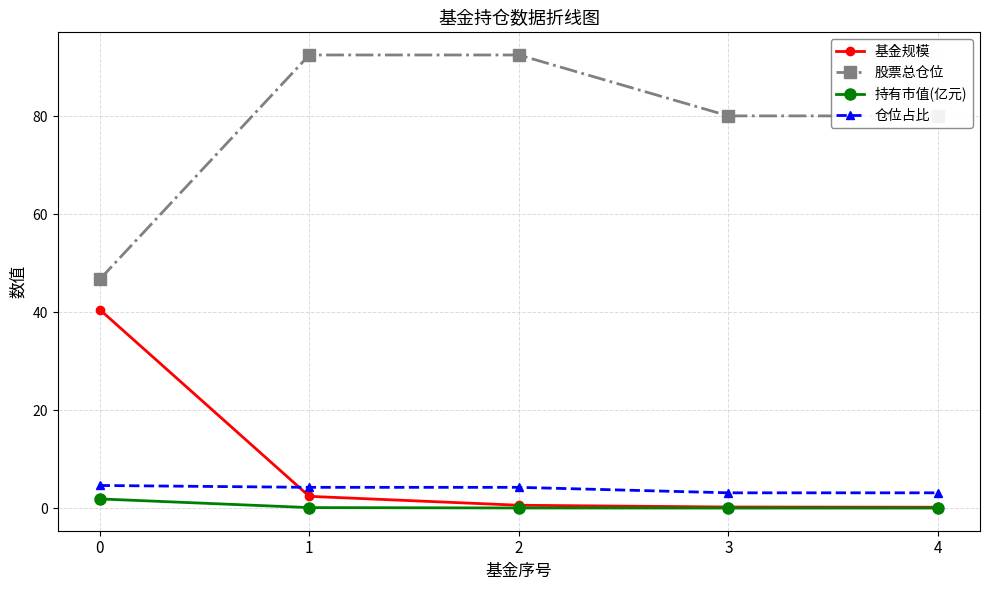

What is the maximum value shown in the chart?

92.5